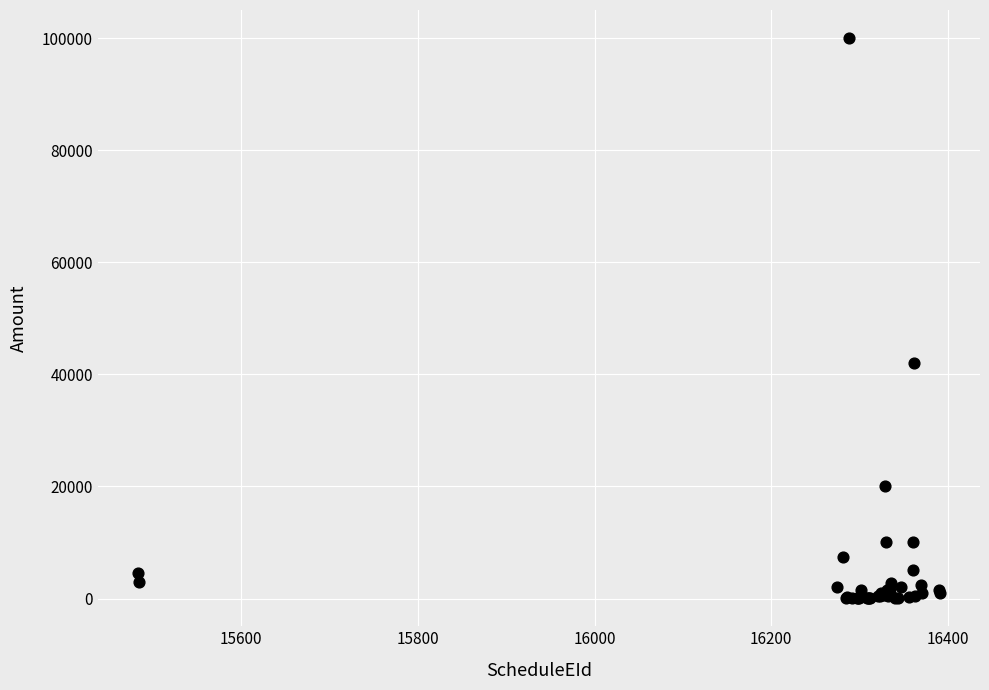

What Y value in the scatter plot is closest to 50024?

42000.0